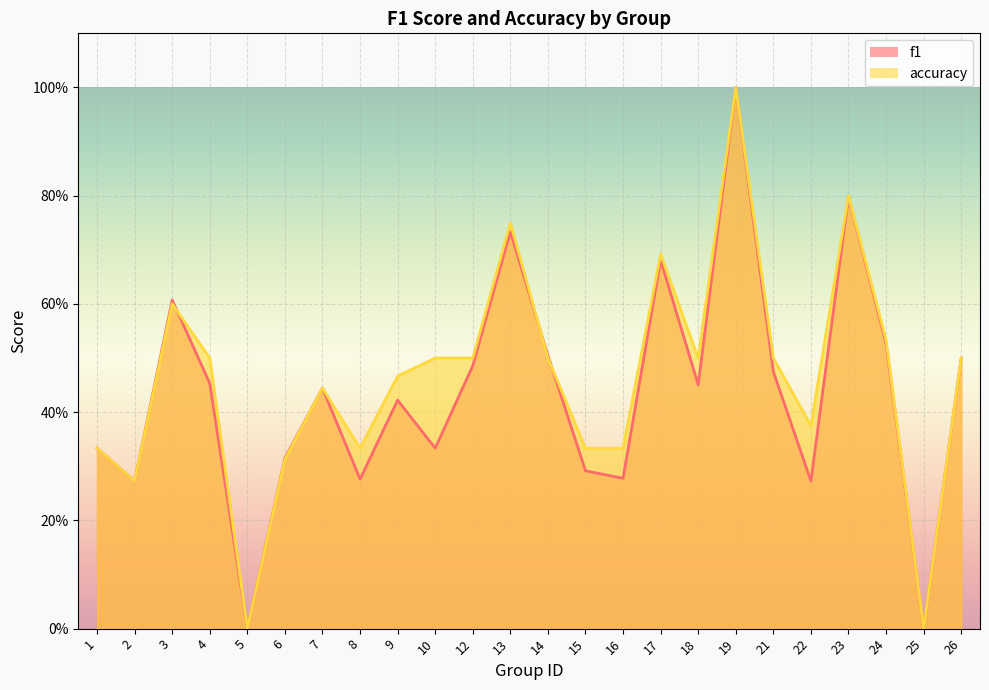

True or false: accuracy has more than 0 points higher than both neighbors.

True